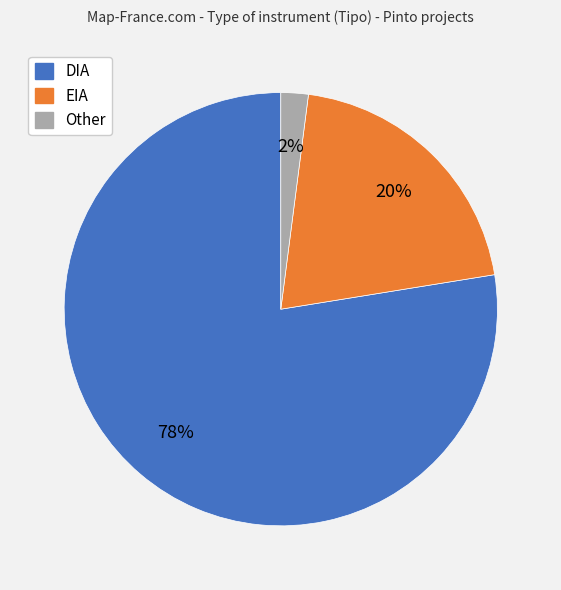

What percentage is the EIA slice, to the nearest percent?

20%